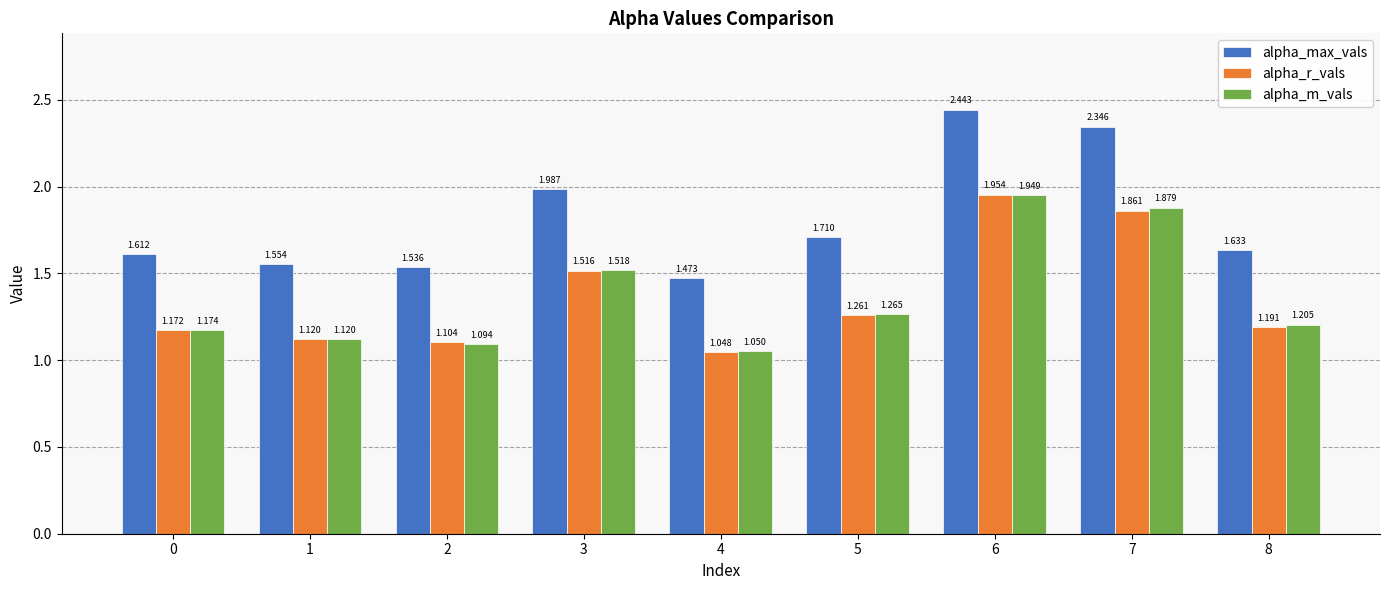

Rank the series by their maximum value, from lowest to highest.

alpha_m_vals, alpha_r_vals, alpha_max_vals